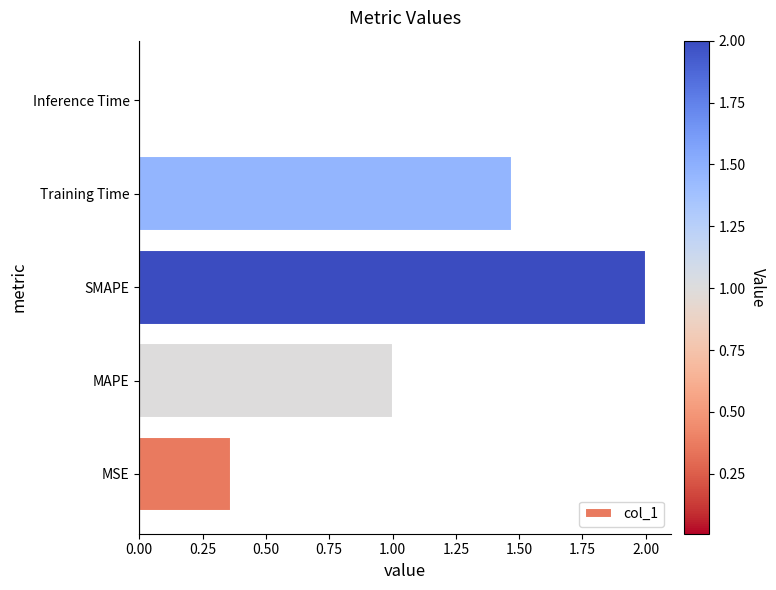

What is the sum of all values?

4.8